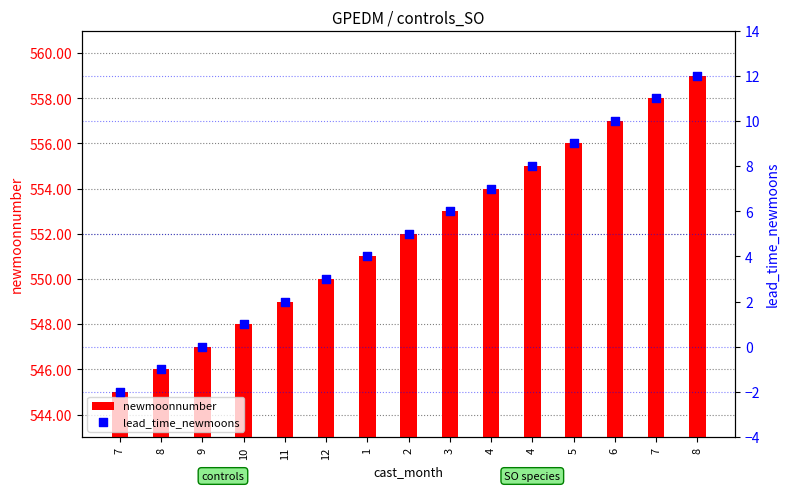

Which series contains the highest Y value?

newmoonnumber